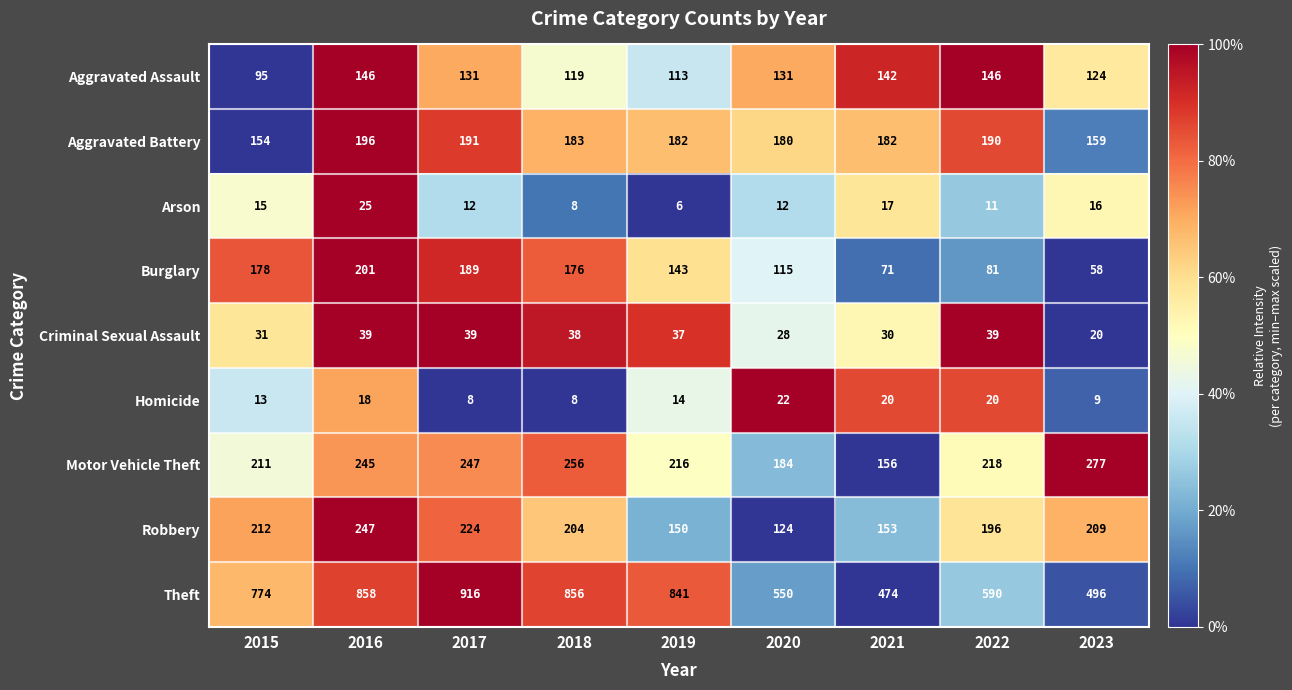

What is the difference between the maximum and second lowest values in the Robbery series?

97